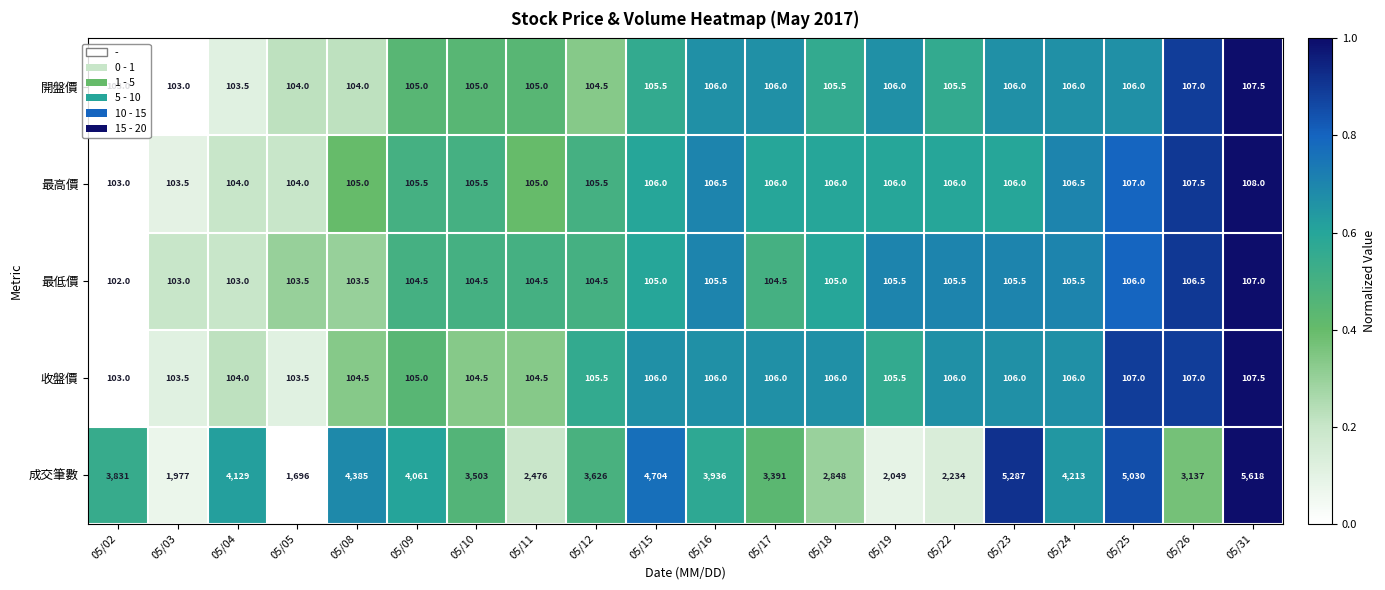

What is the smallest value displayed?

102.0